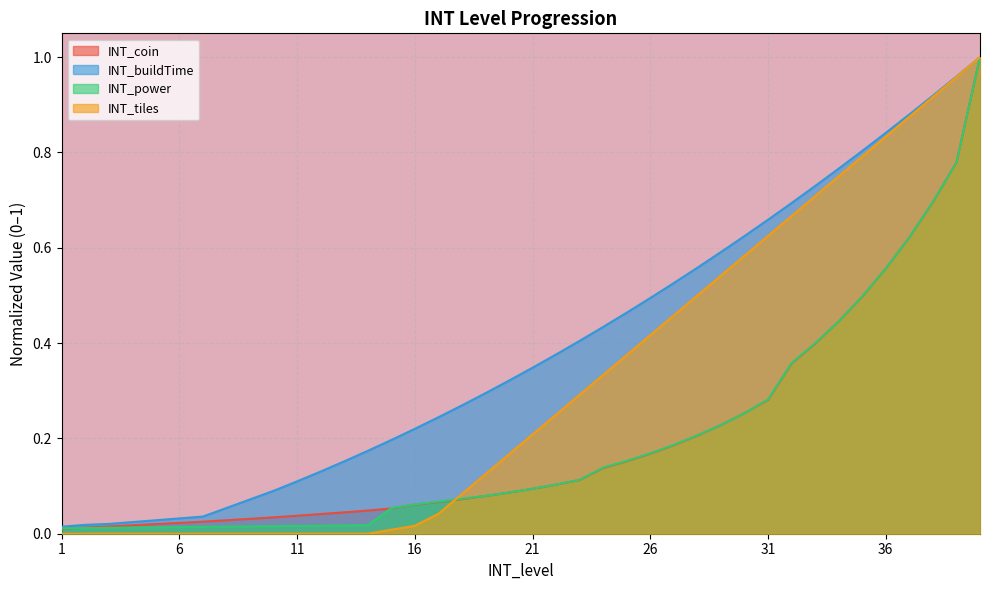

What are all the series names shown in the legend?

INT_coin, INT_buildTime, INT_power, INT_tiles